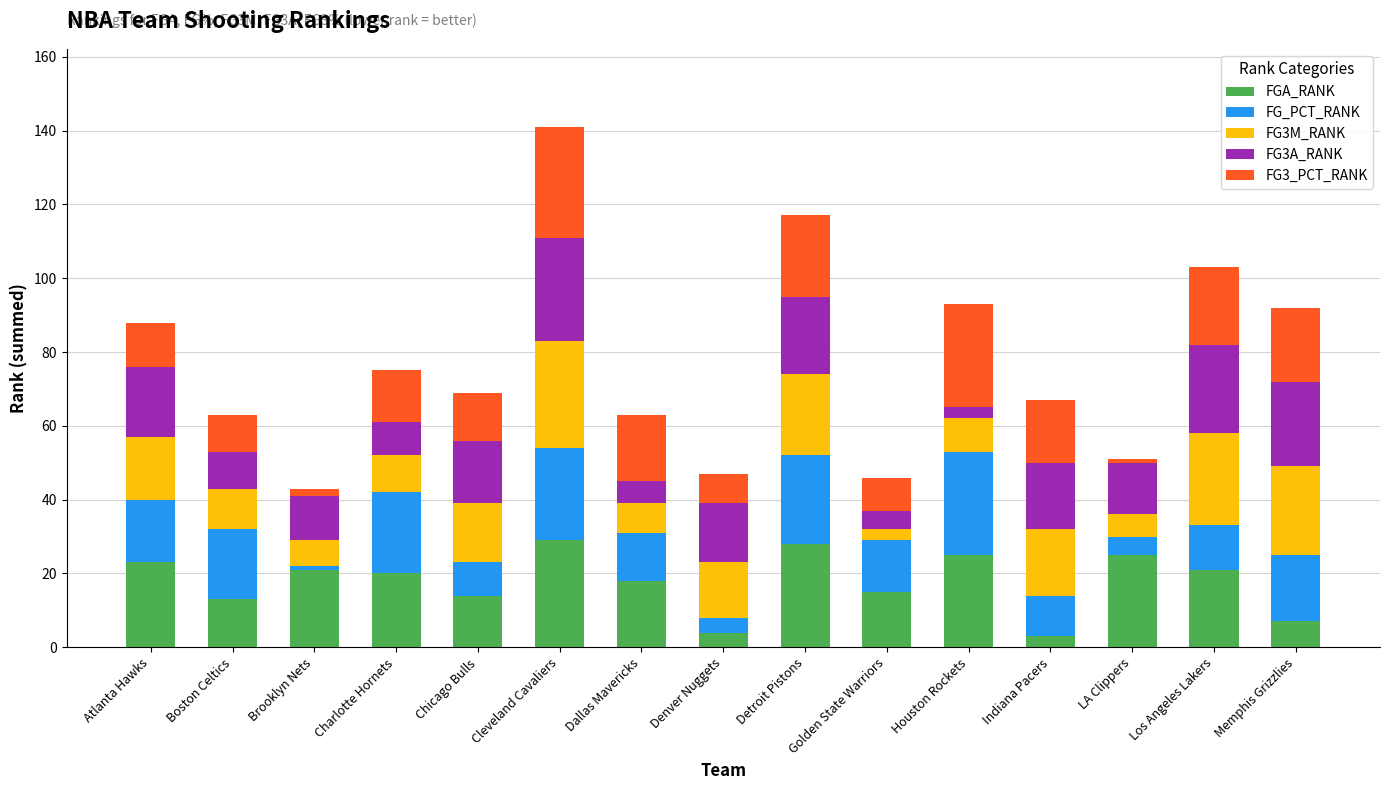

At which category is the sum across all series the highest?

Cleveland Cavaliers